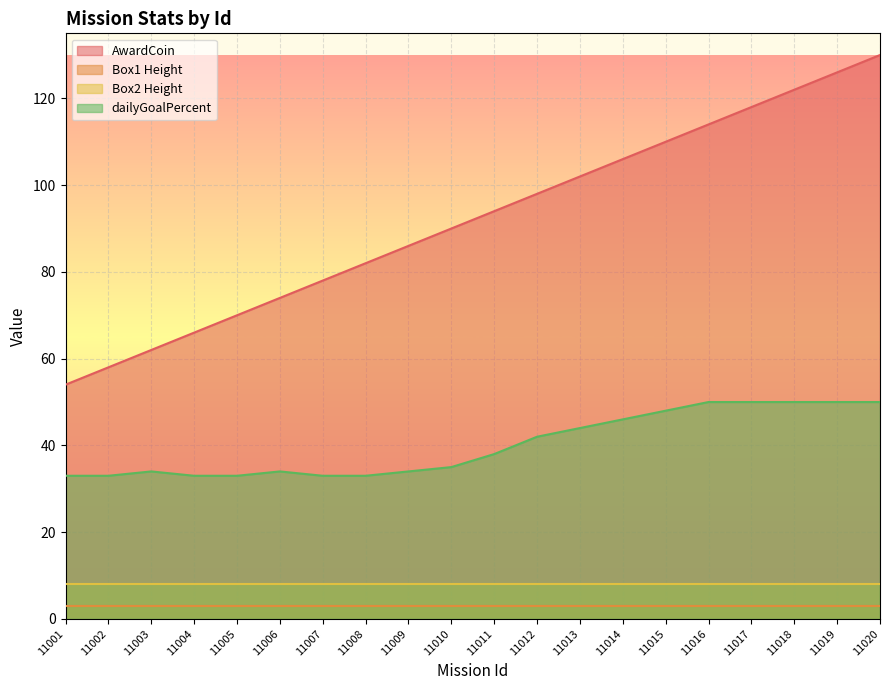

What is the difference between the AwardCoin values at 11020 and 11014?

24